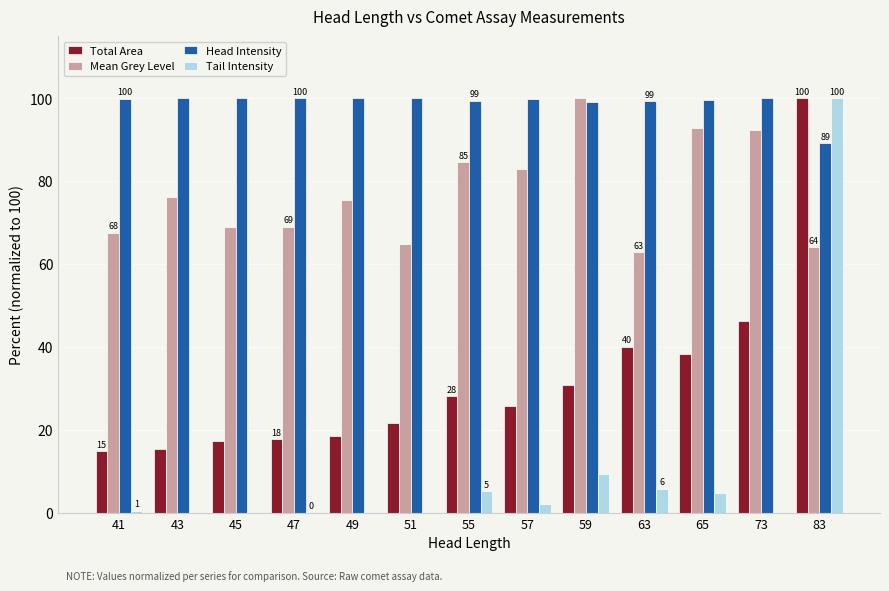

Which category has the highest value in the Mean Grey Level series?

59